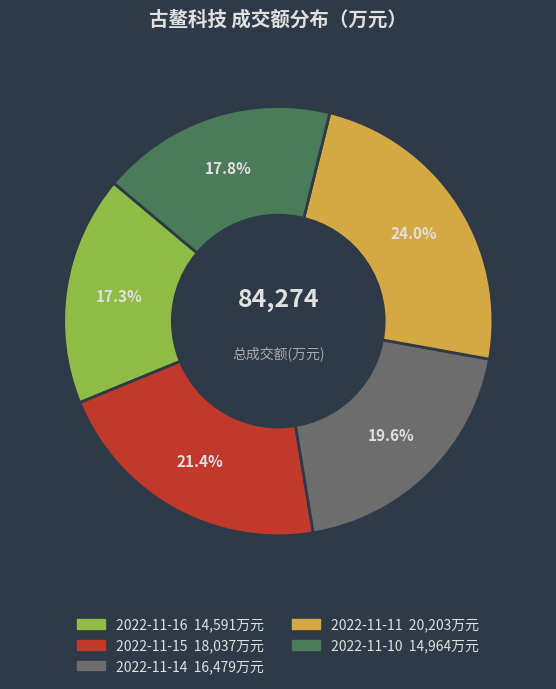

Is there a majority slice in this chart?

No